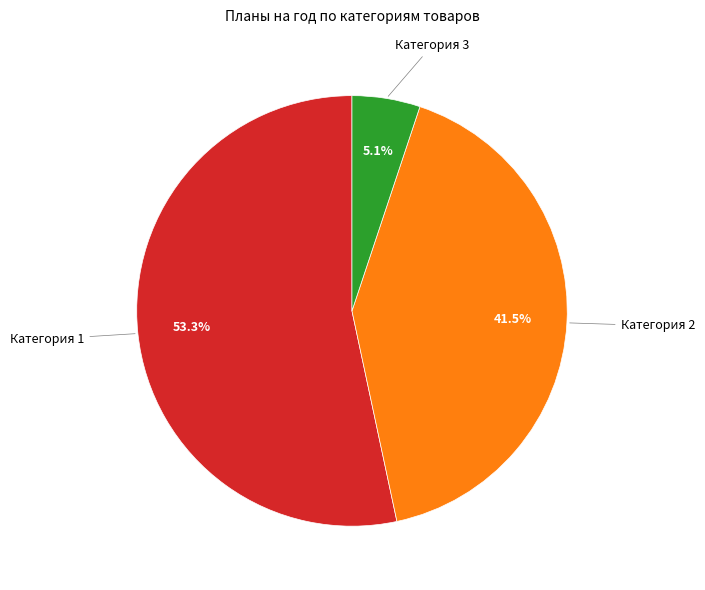

To the nearest percent, what portion does Категория 3 represent?

5%